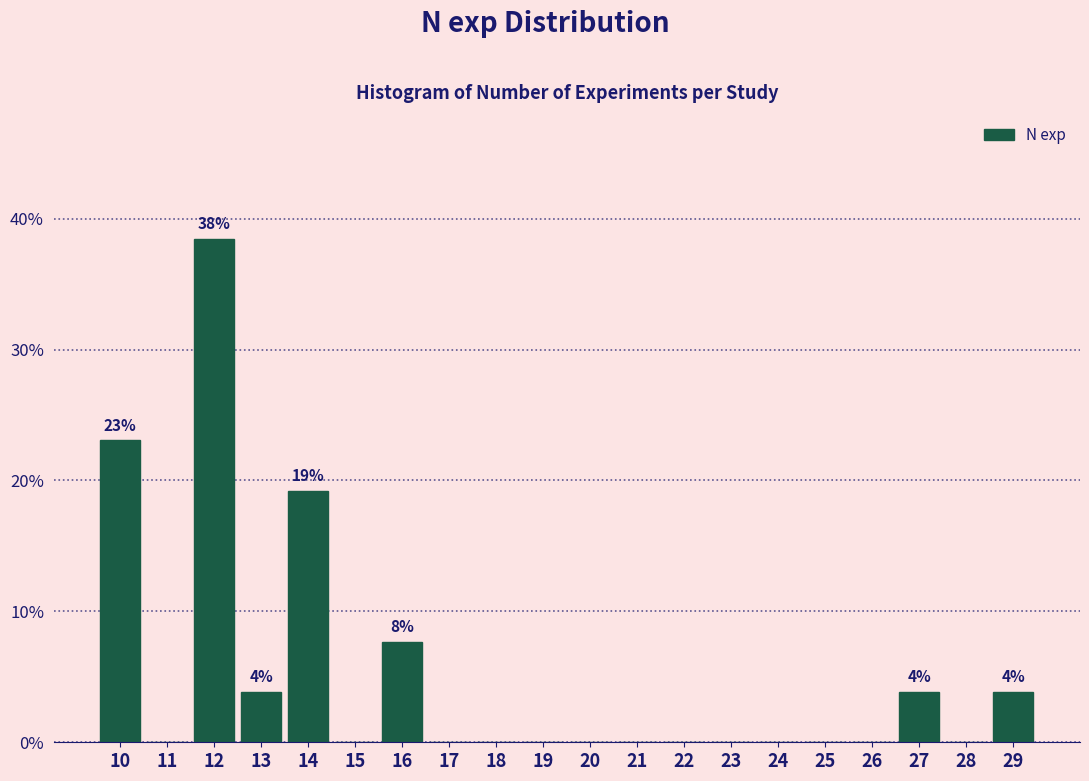

Which range on the x-axis has the tallest bar?

11.5 to 12.5